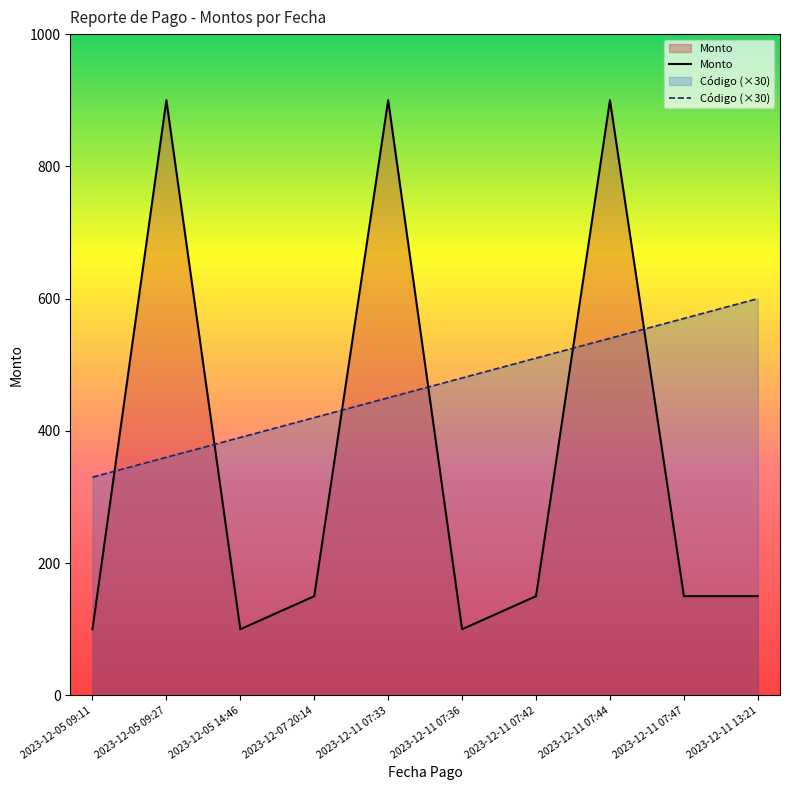

How many lines are shown in the chart?

2